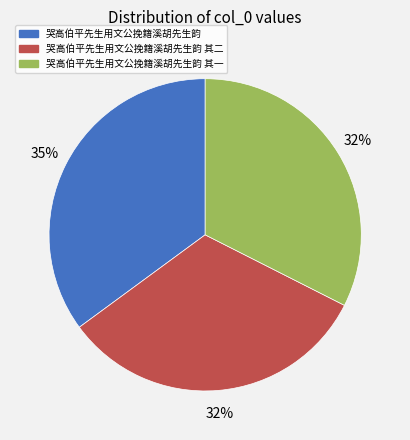

How many slices are in this pie chart?

3